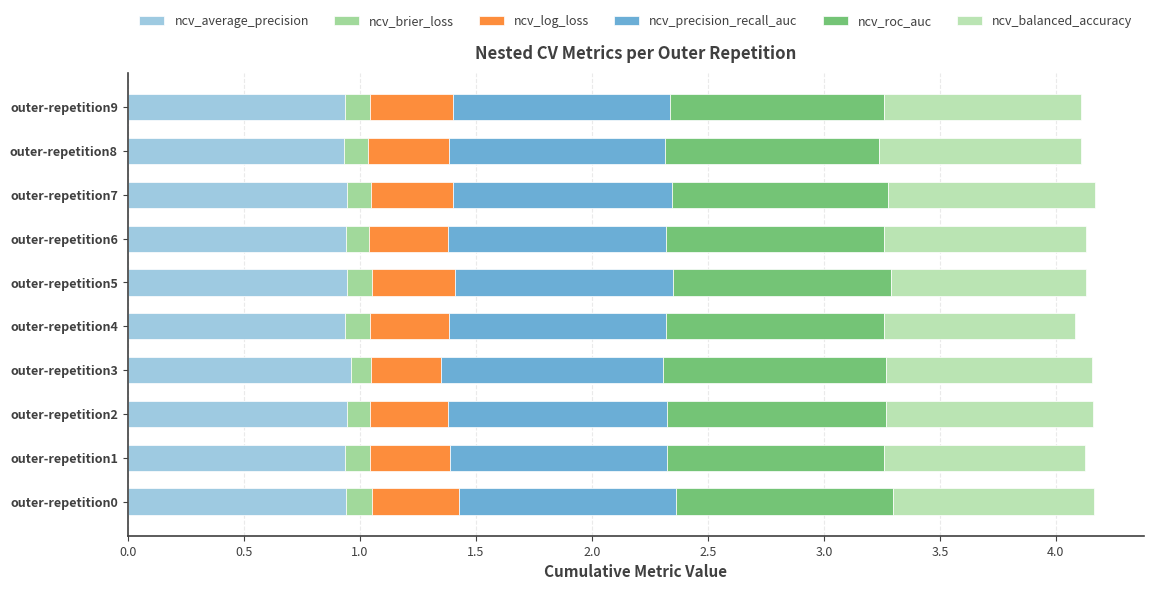

Count the number of categories in the chart.

10